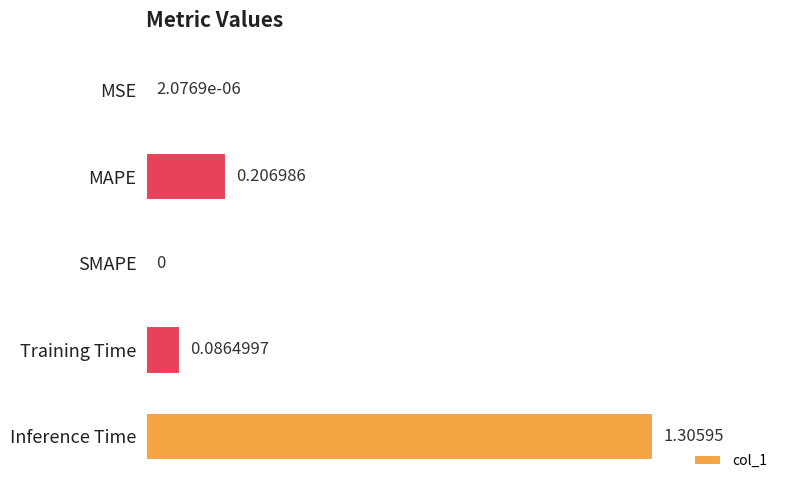

What is the average value?

0.3